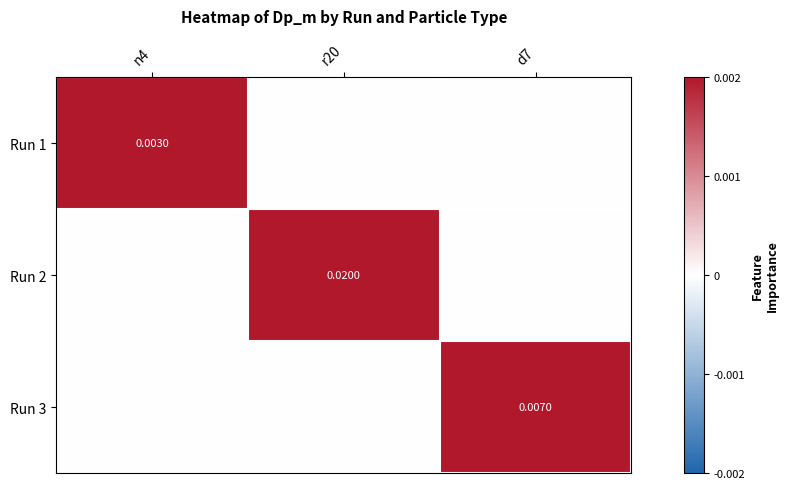

How many Run 2 values are between 0 and 1?

3